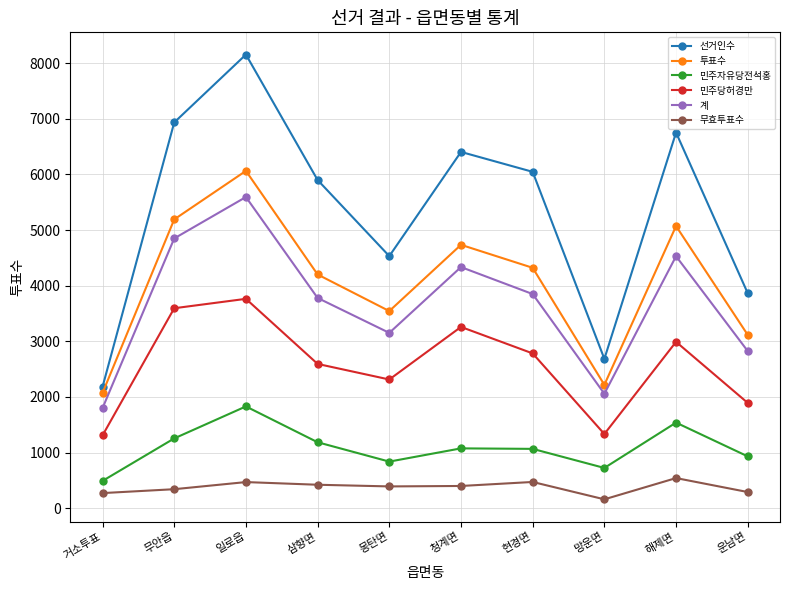

At 무안읍, list the series in order from largest to smallest.

선거인수, 투표수, 계, 민주당허경만, 민주자유당전석홍, 무효투표수